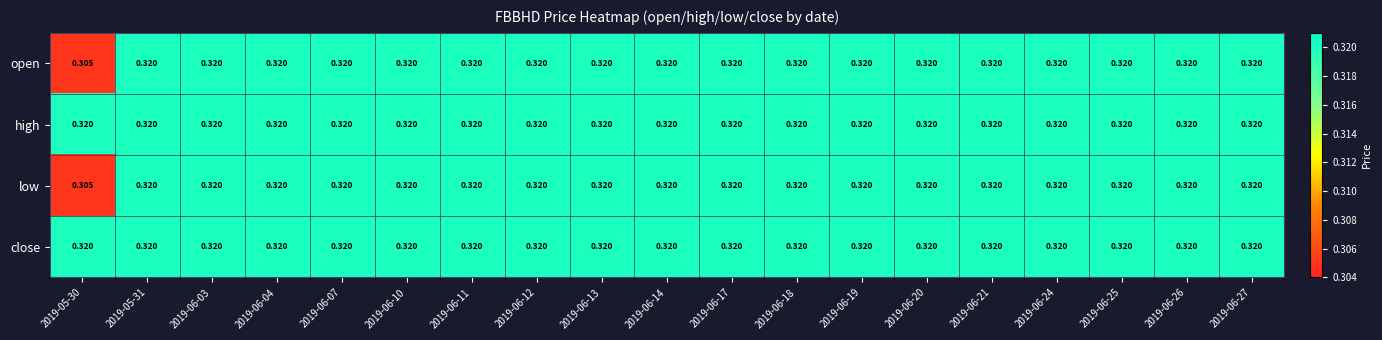

What is the total value across all series at 2019-06-11?

1.3